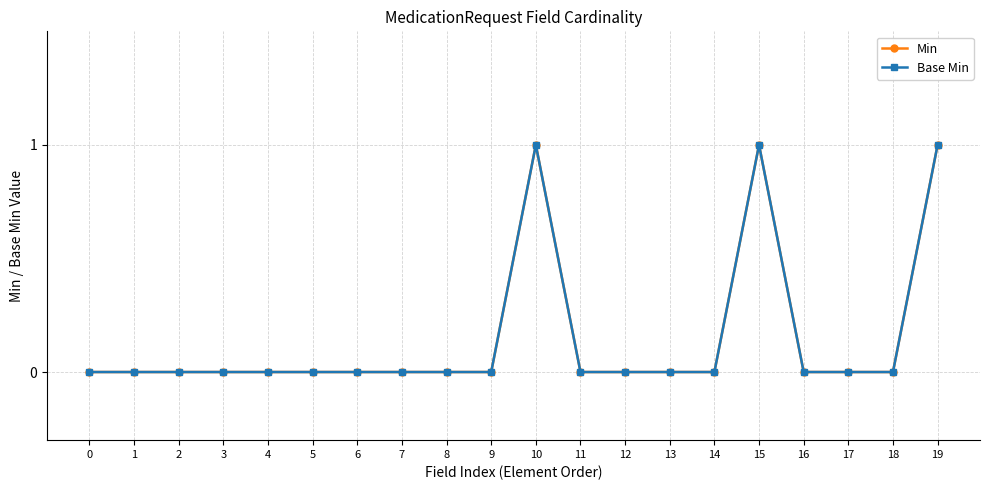

Is it true that Base Min equals 1 at 15?

True